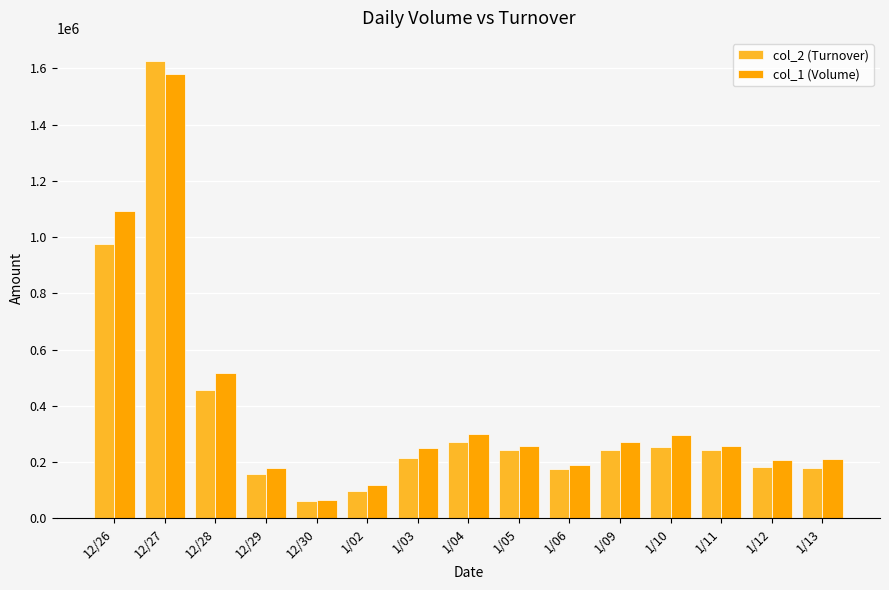

Which label corresponds to the largest value in the chart?

12/27